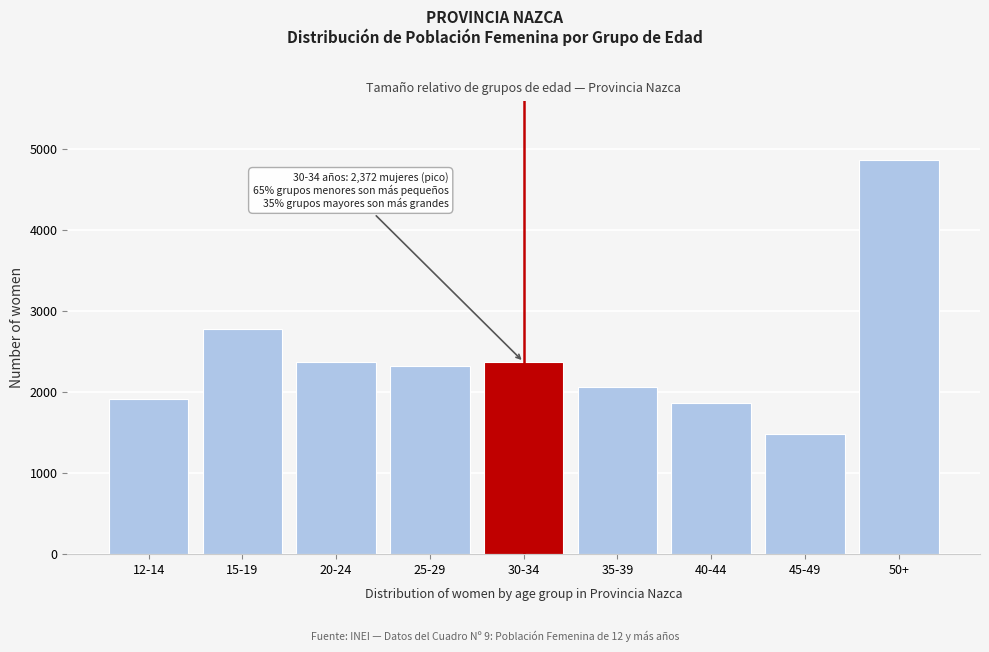

What is the smallest value displayed?

1479